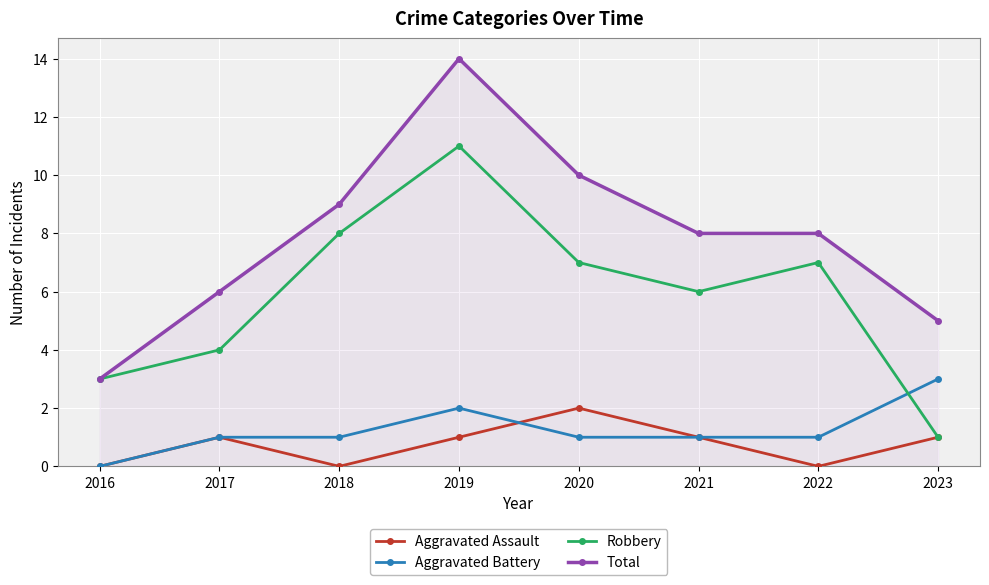

In Aggravated Assault, how many points are higher than both neighbors (excluding endpoints)?

2